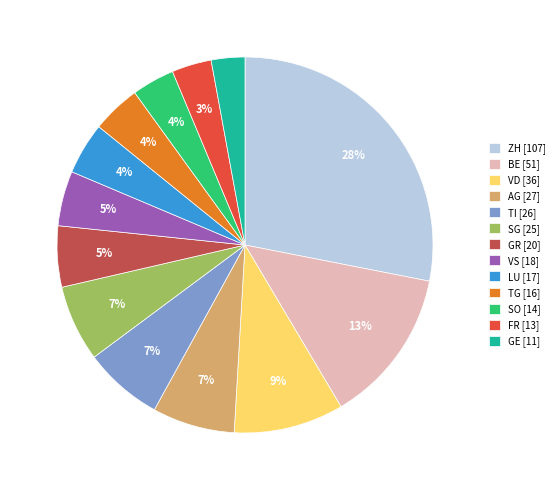

Approximately how many times larger is the value at SO [14] compared to AG [27]?

0.6